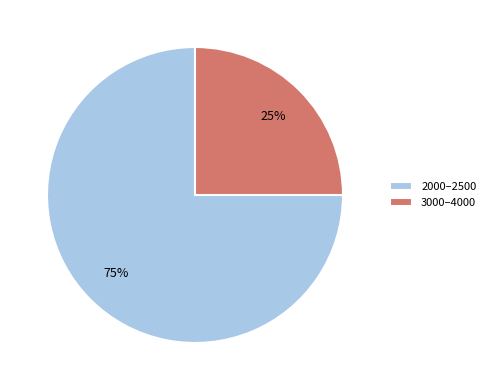

Is there a majority slice in this chart?

Yes